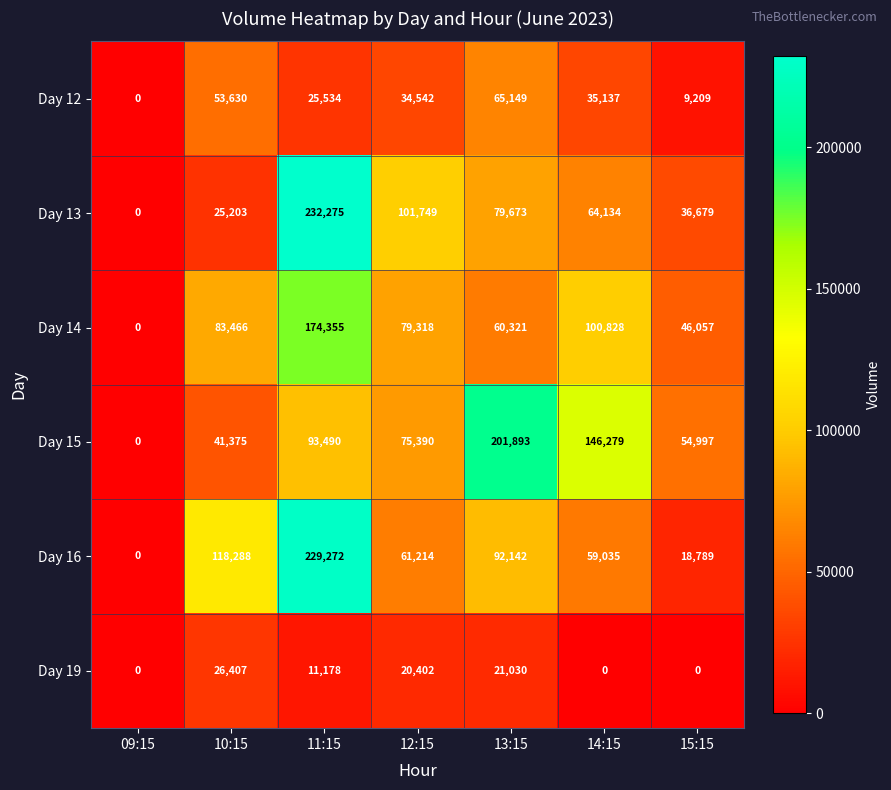

What is the greatest value displayed?

232275